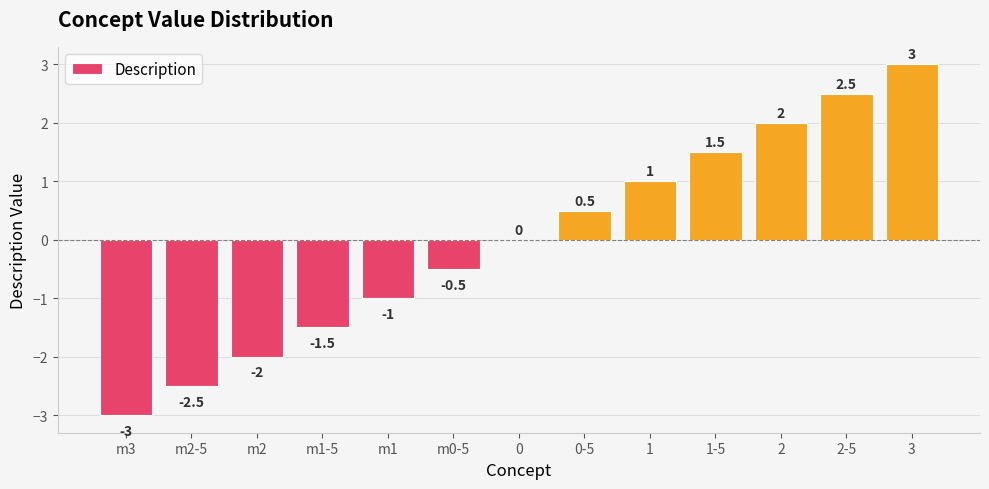

Which has a higher value, m1 or 2-5?

2-5